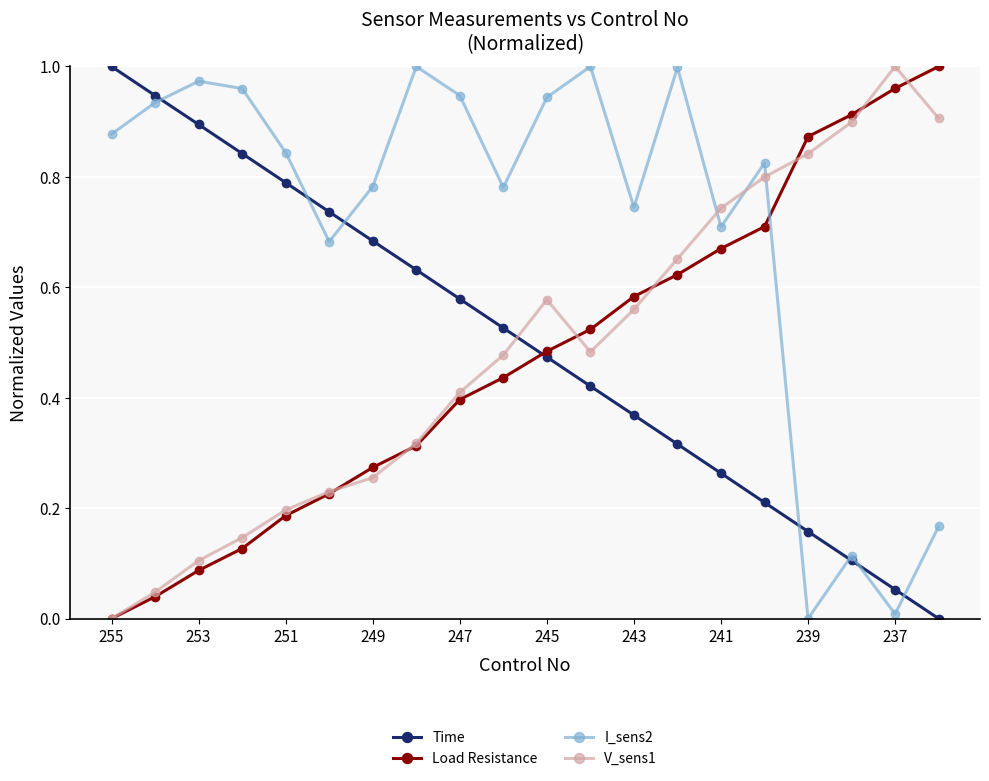

Which series ends up on top after the final intersection of V_sens1 and I_sens2?

V_sens1